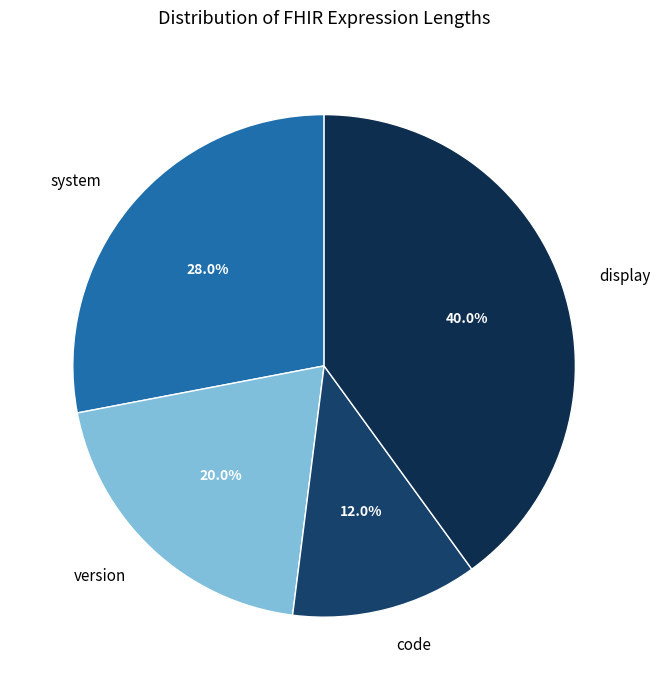

How many segments does this pie chart have?

4